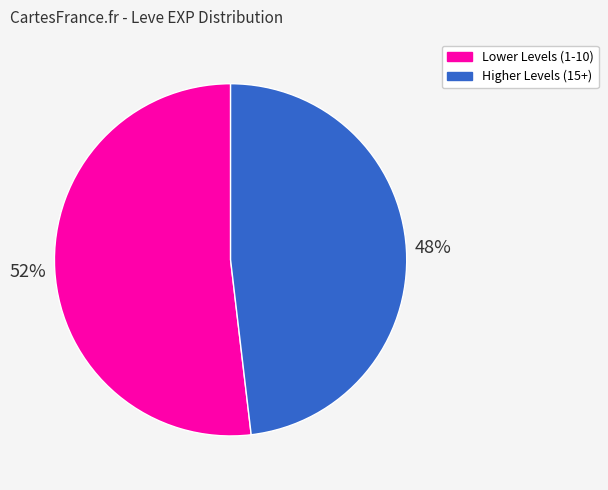

Does any single category account for the majority?

Yes